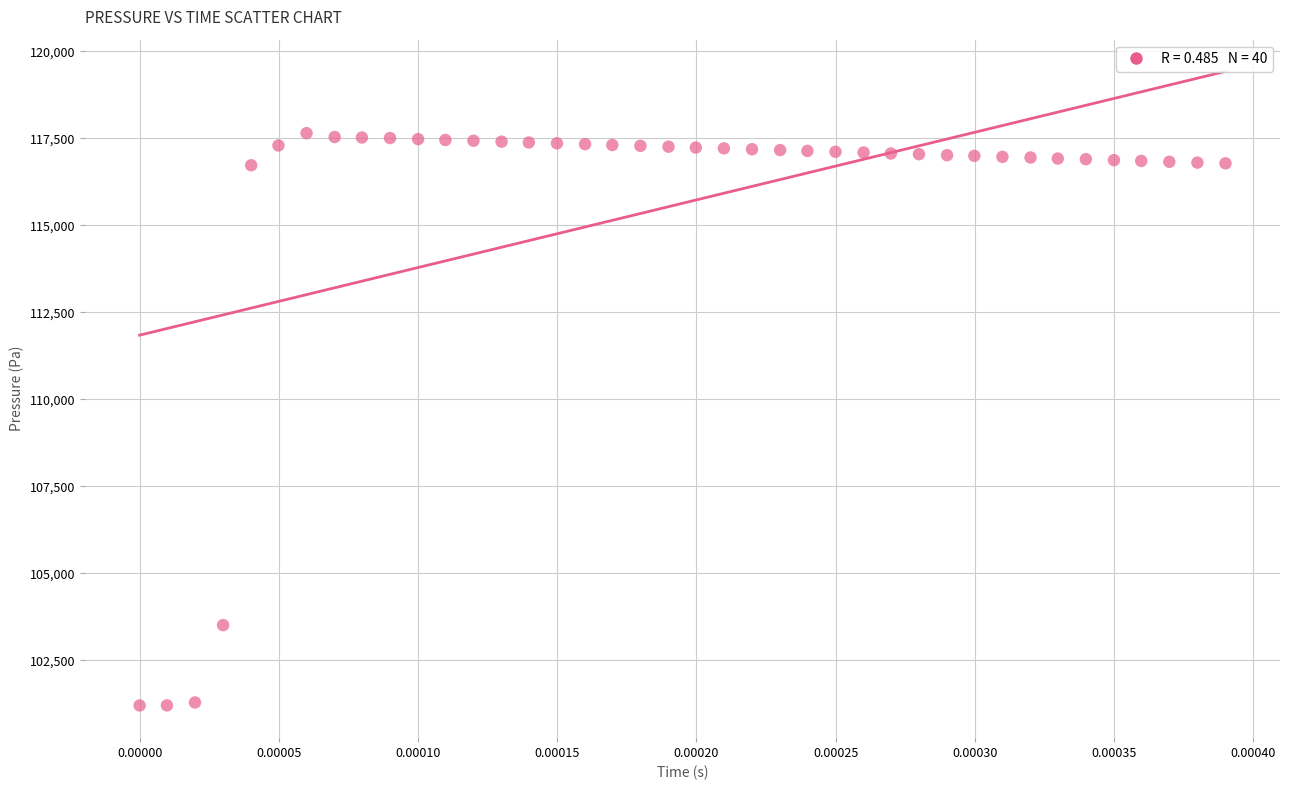

What Y value in the scatter plot is closest to 109424?

103508.7